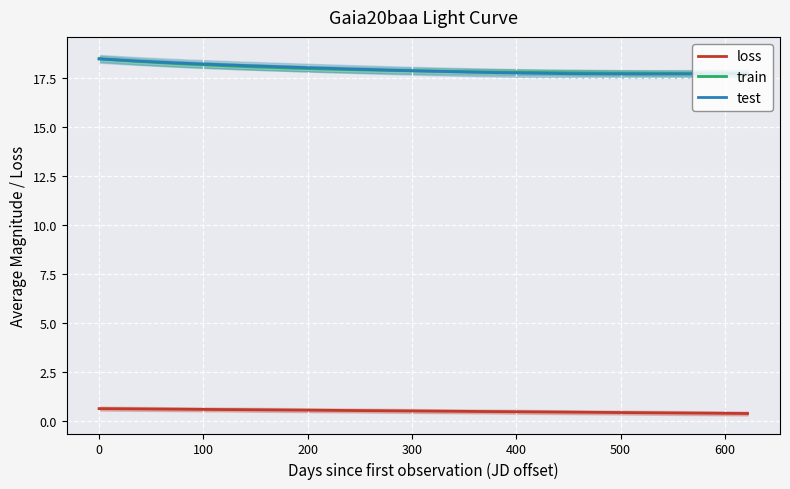

True or false: loss and train intersect in this chart.

False